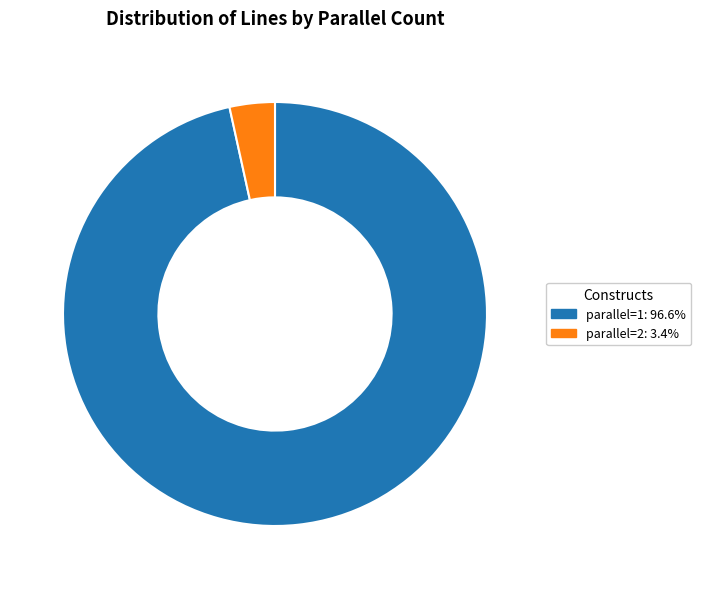

Rank the categories by value from highest to lowest.

parallel=1, parallel=2